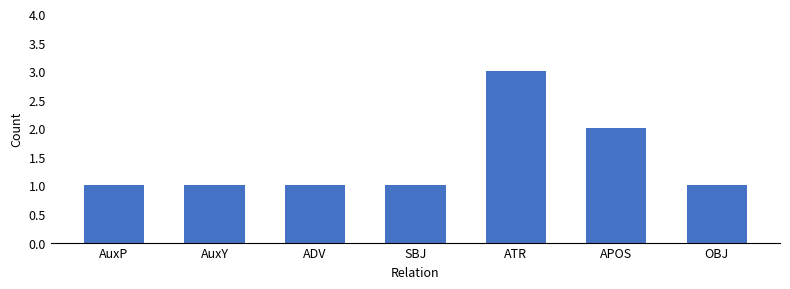

What is the label of the 3rd bar from the left?

ADV